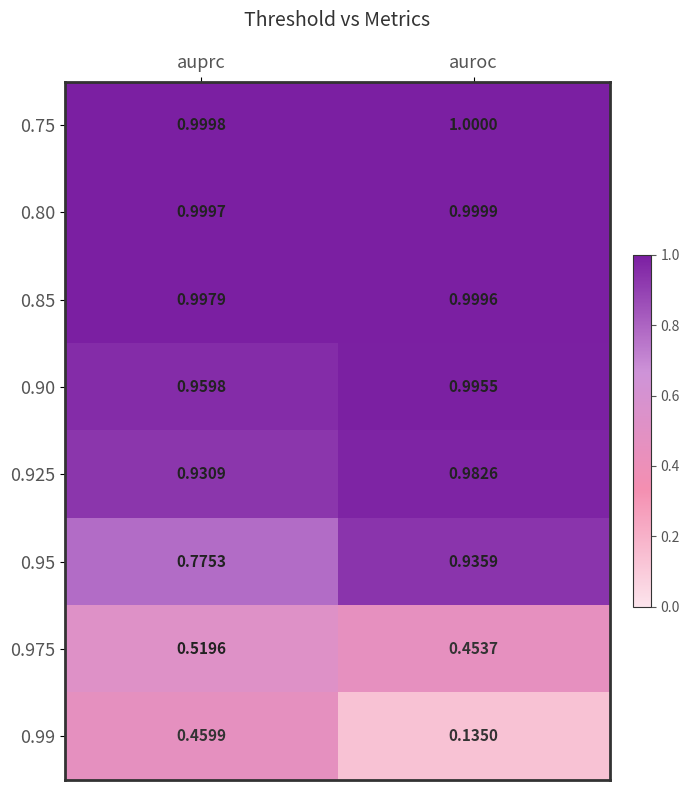

At which label is 0.85 closest to 0?

auprc